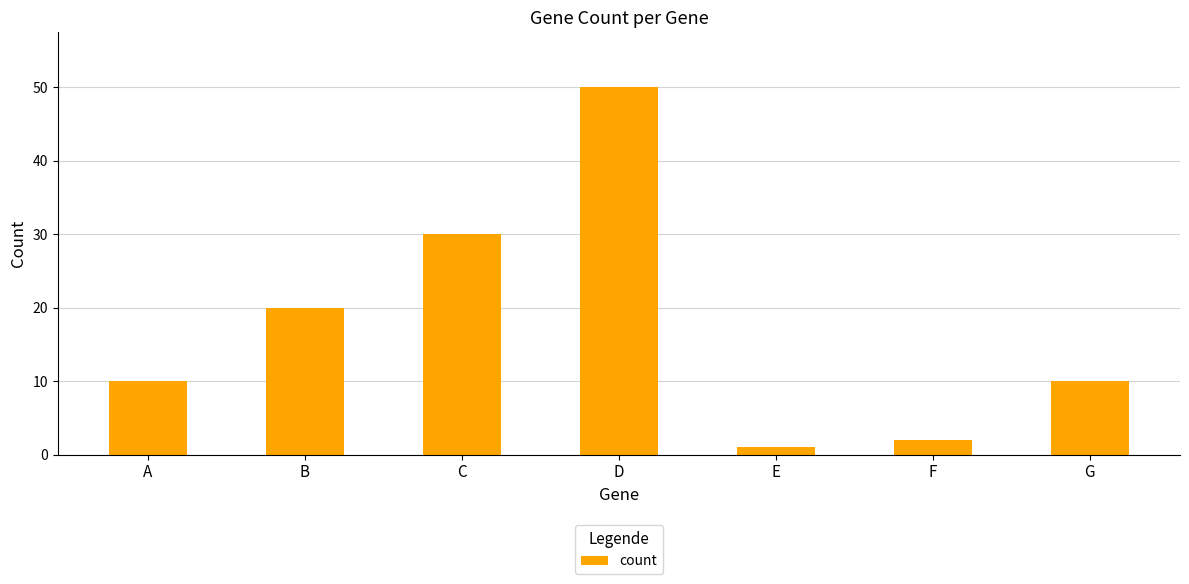

Count the number of data series in this chart.

1